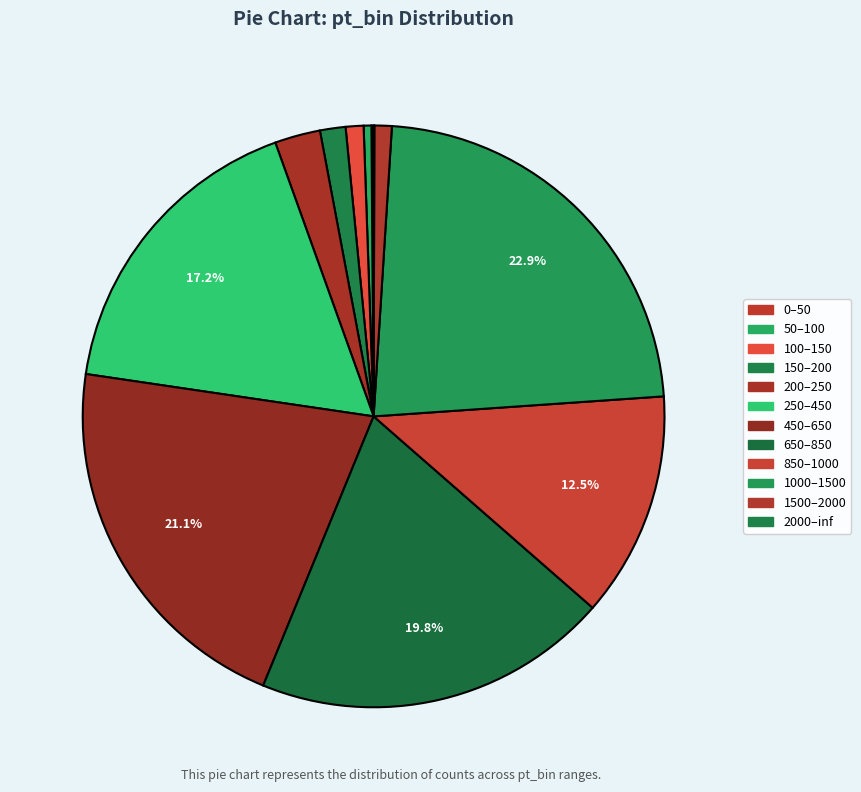

To the nearest percent, what is the average slice percentage?

8%